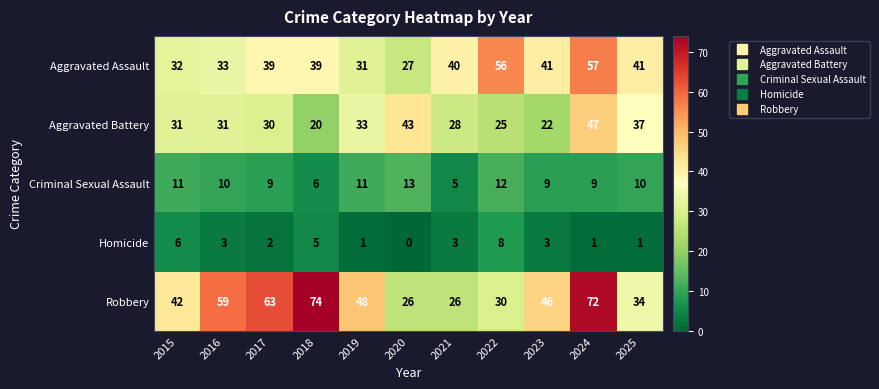

Which series has the largest total across all categories?

Robbery